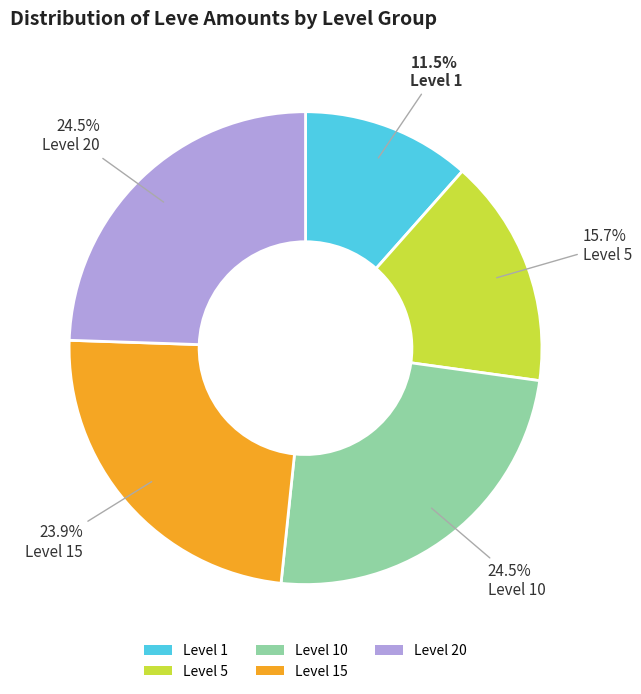

Is the sum of Level 5 and Level 20 greater than half?

No